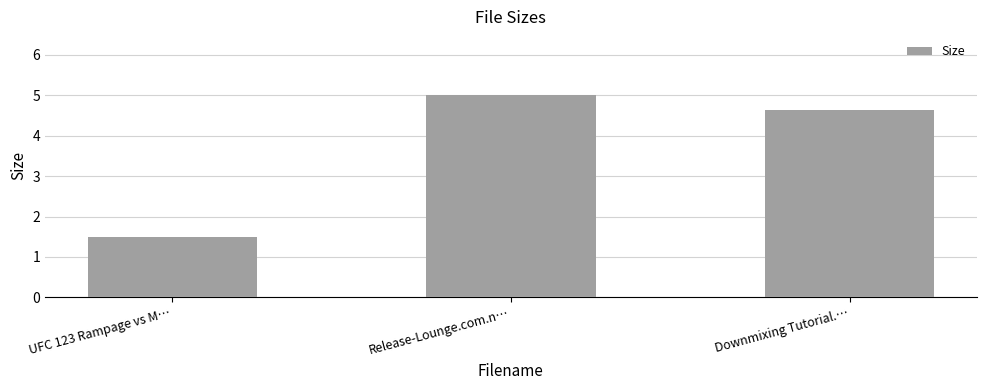

Rank the categories by value from lowest to highest.

UFC 123 Rampage vs M…, Downmixing Tutorial.…, Release-Lounge.com.n…